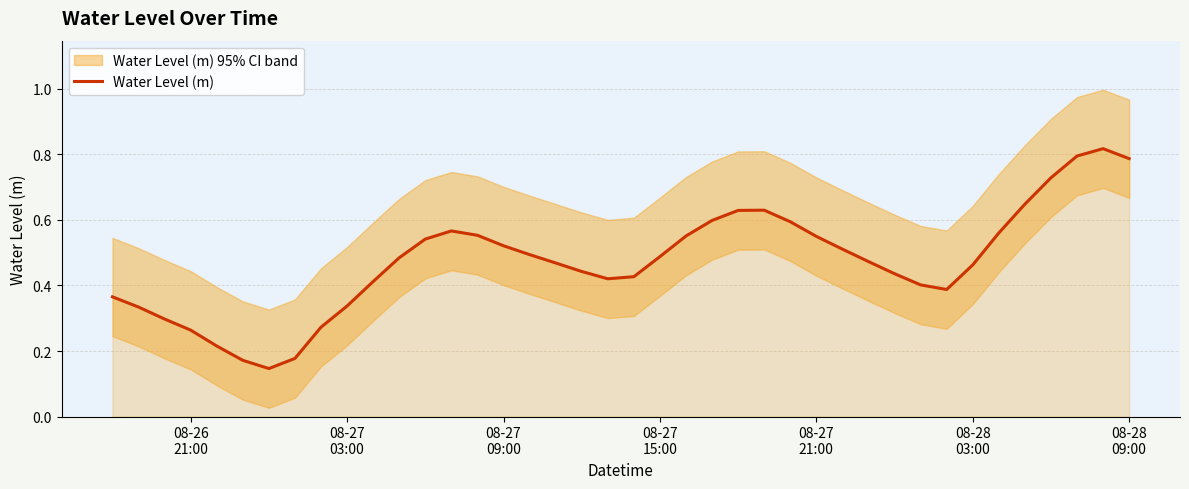

Does the chart display data point markers on the line(s)?

No